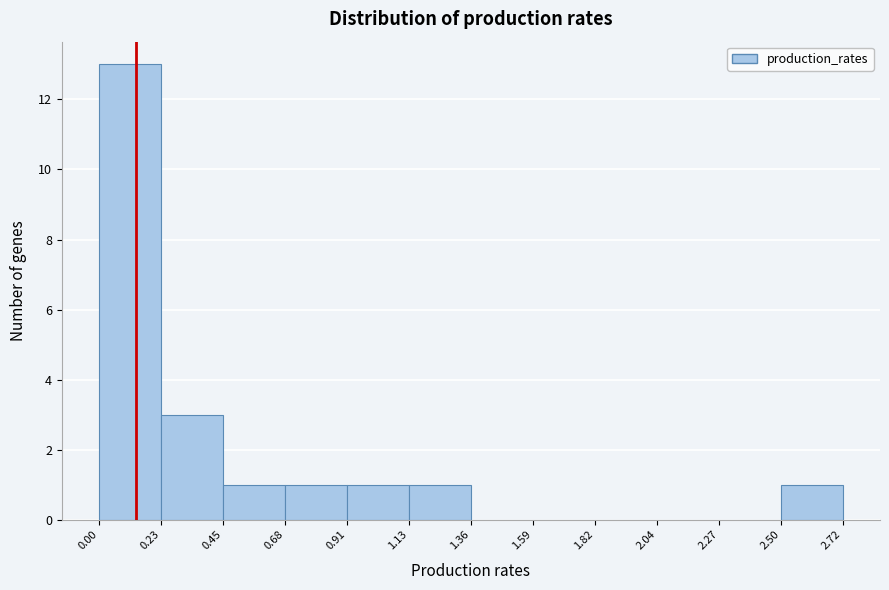

Over which range of the x-axis is the bar tallest?

0.00 to 0.23